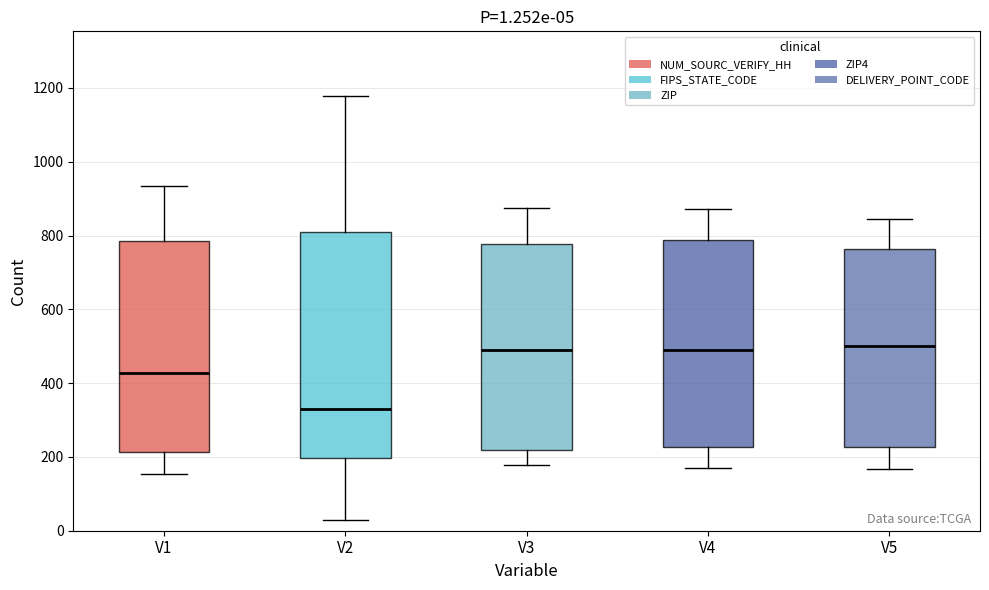

Comparing the boxes themselves (not the whiskers), which one is the tallest?

V2